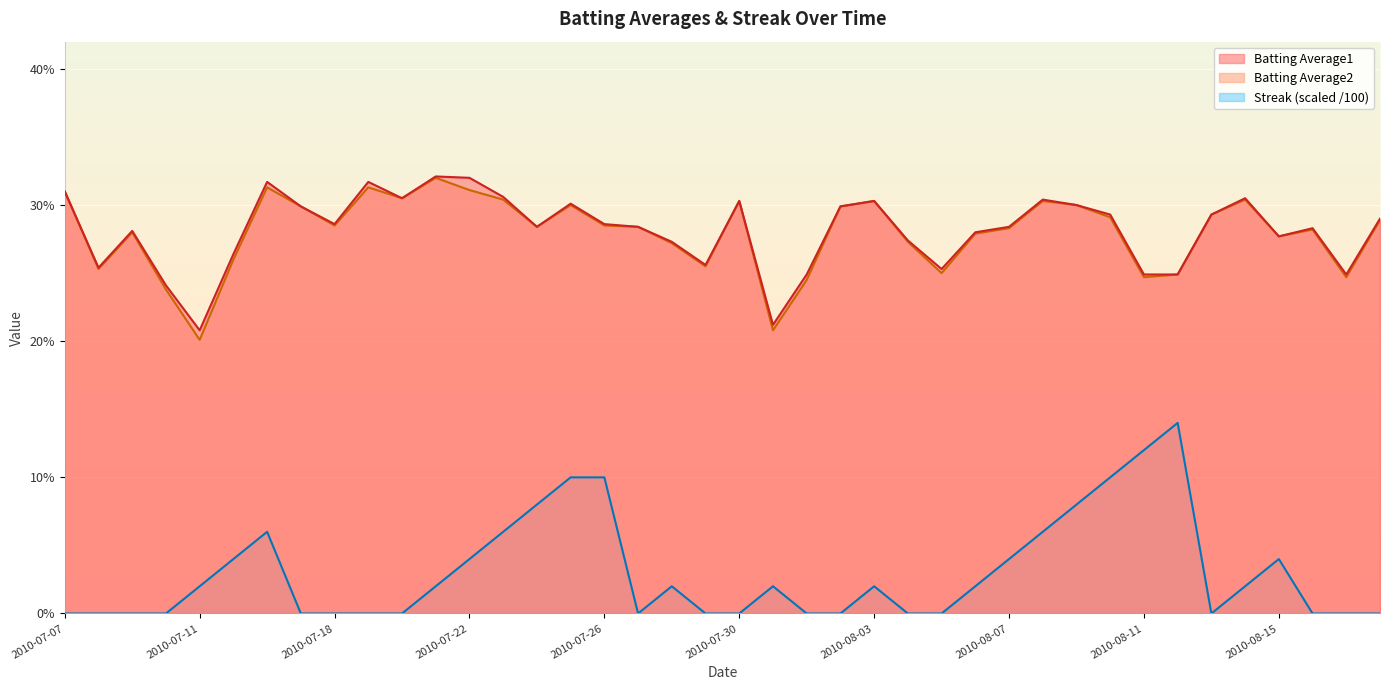

Count the number of data series in this chart.

3